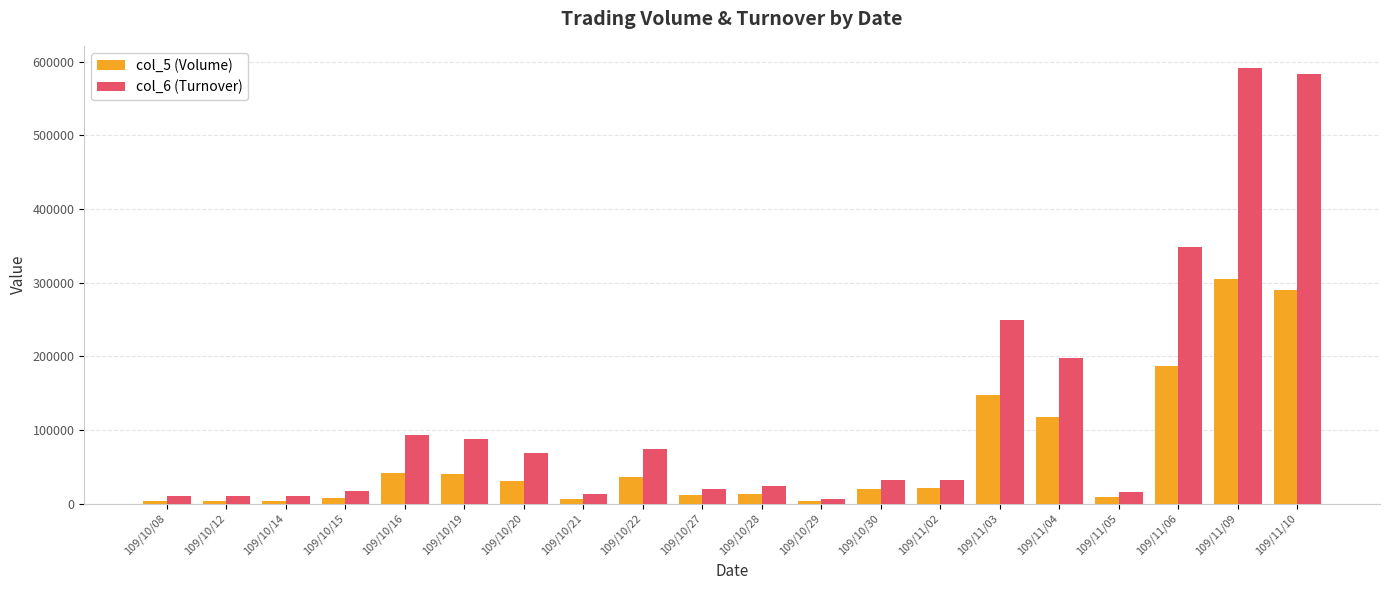

List the series in order of their overall mean, lowest first.

col_5 (Volume), col_6 (Turnover)